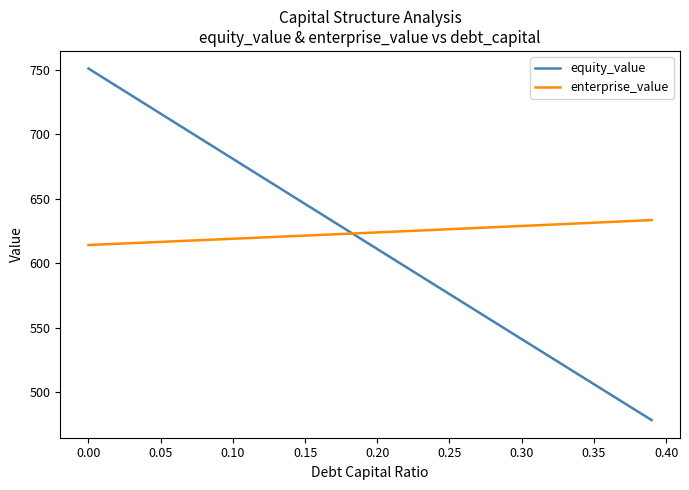

What is the minimum value shown in the chart?

478.2